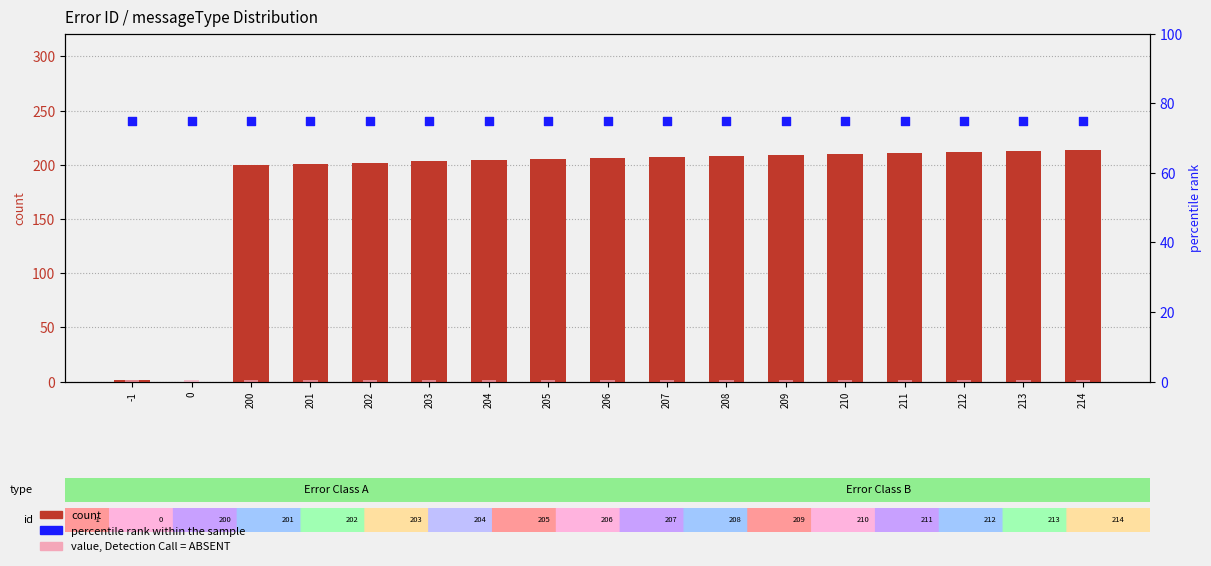

What is the total value across all series at 200?

276